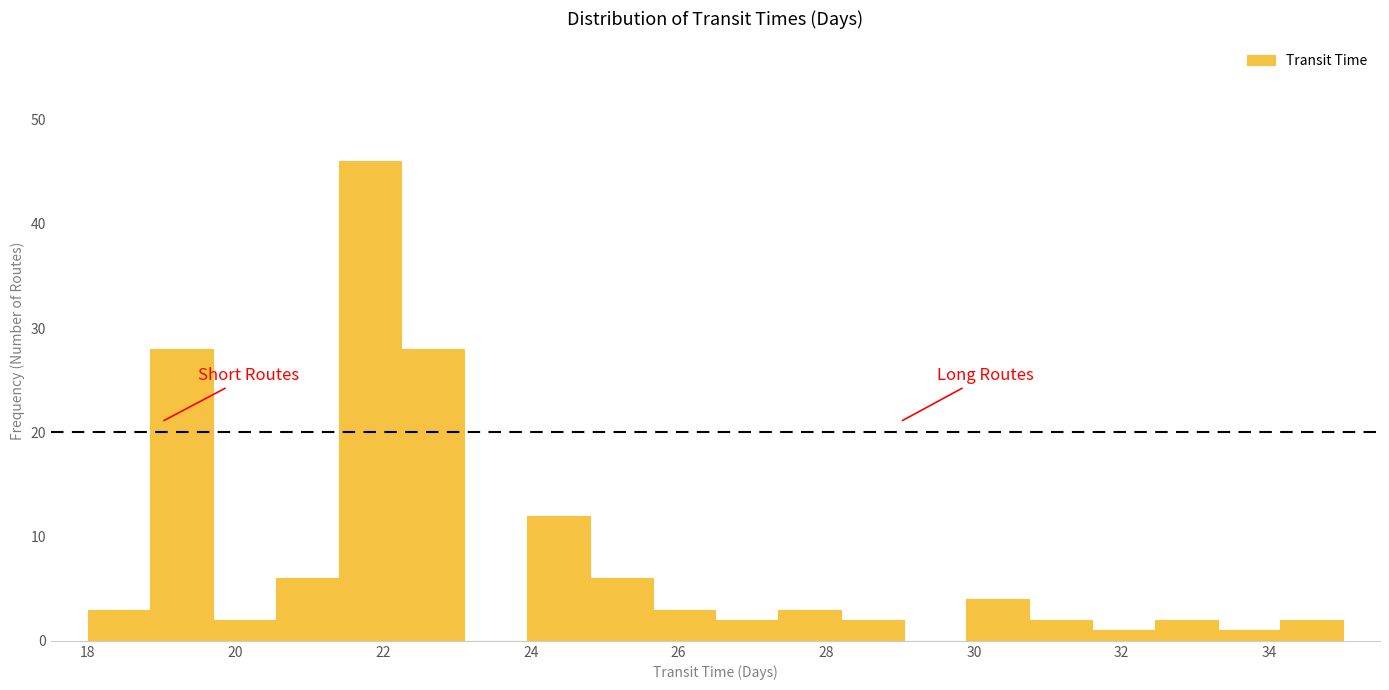

How tall is the bar that spans 20.55 to 21.40 on the x-axis? Neither the bar edges nor the heights are printed on the chart, so give them approximately, as read against the axes.

6